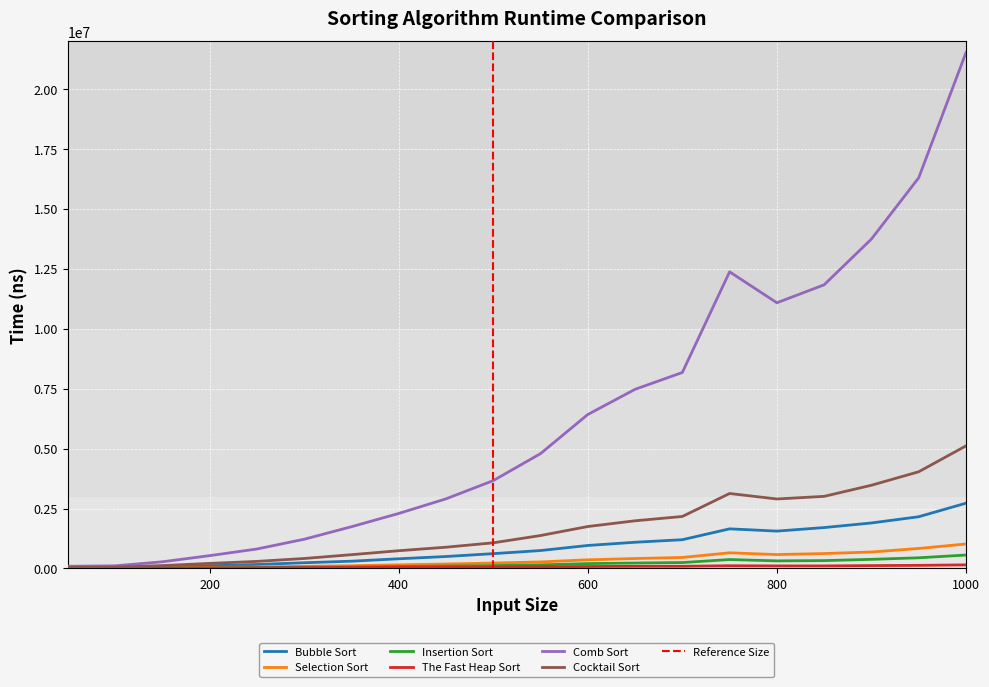

At which label is The Fast Heap Sort closest to 79632?

600